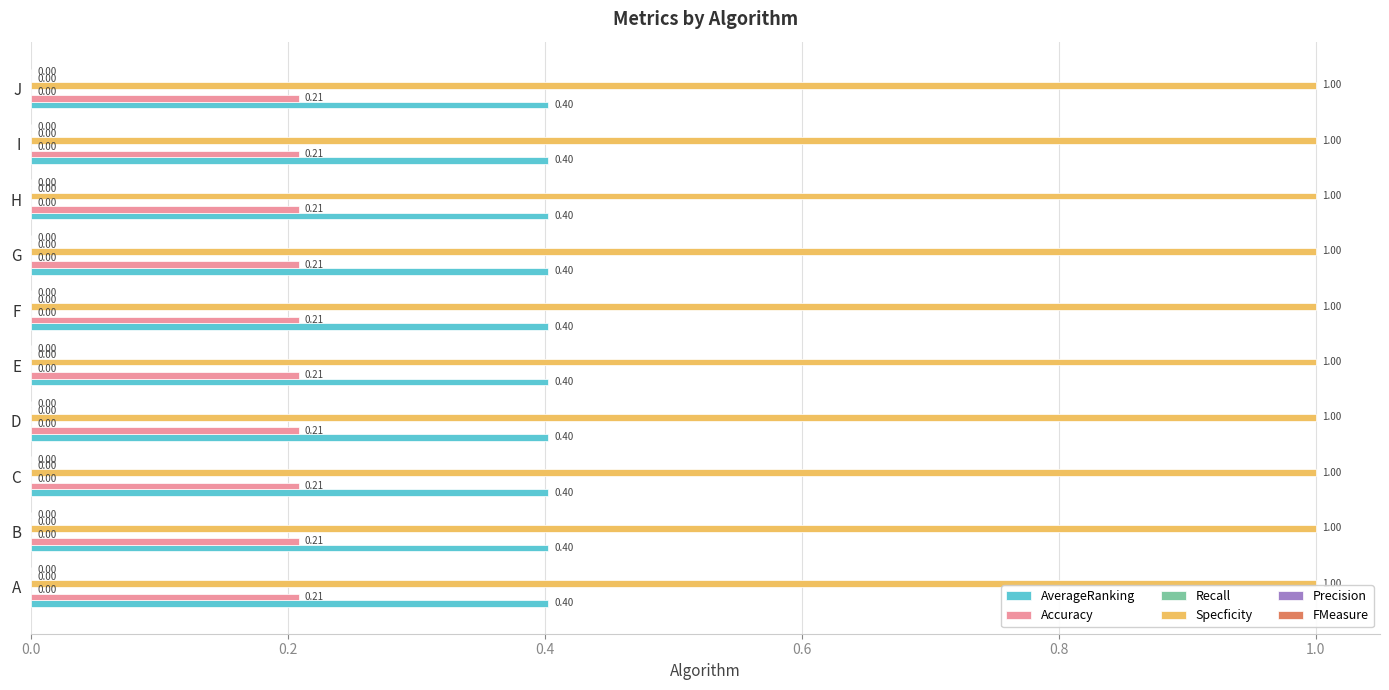

What is the maximum value shown in the chart?

1.0